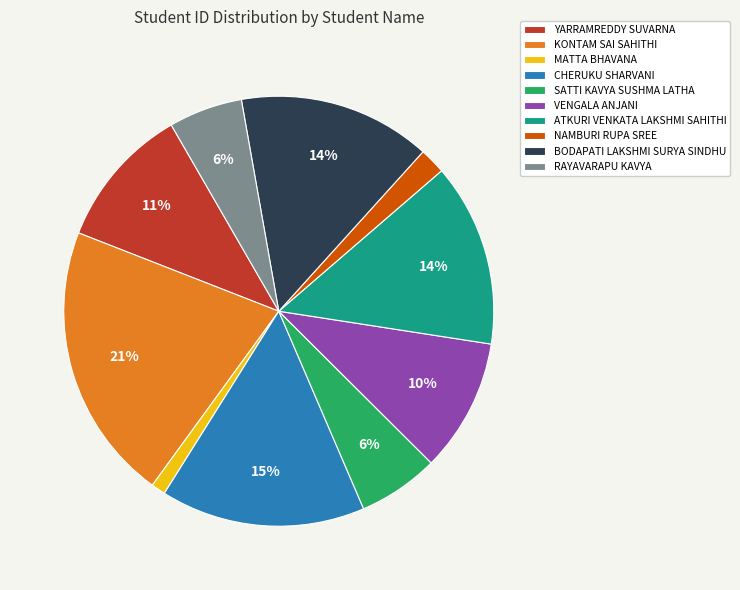

What is the smallest slice in the pie chart?

MATTA BHAVANA